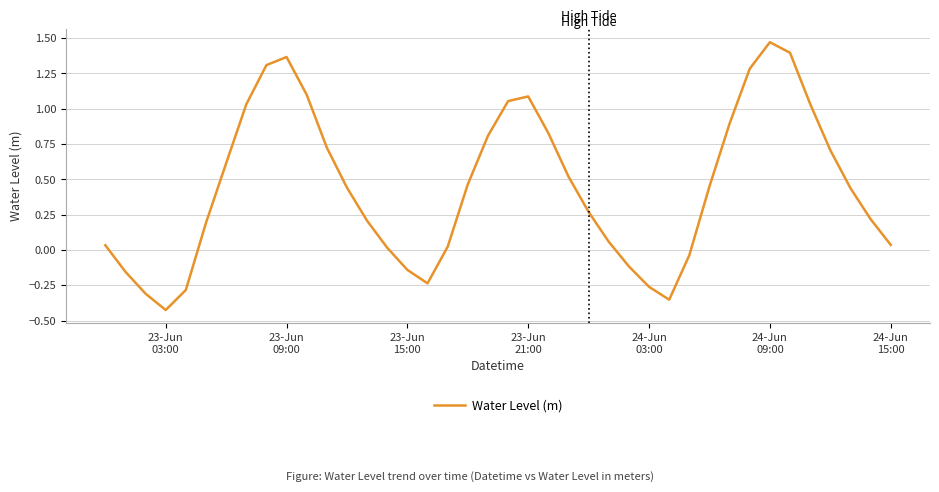

What is the difference between the maximum and minimum values?

1.9